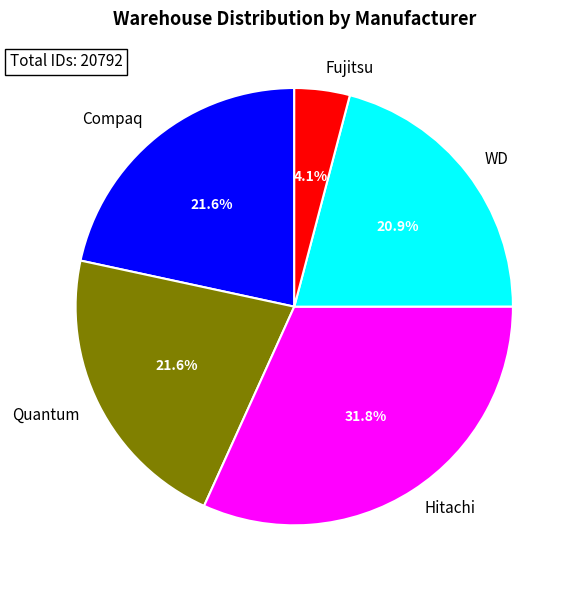

What percentage do Hitachi and Quantum together represent?

53.4%